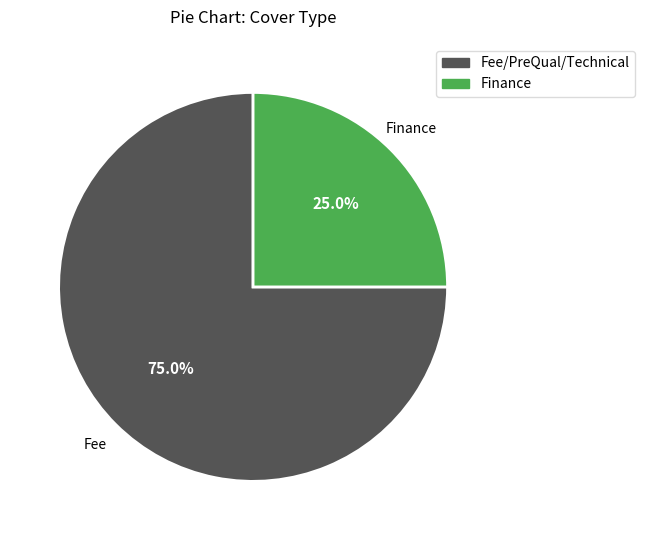

What is the total percentage of Fee/PreQual/Technical and Finance?

100.0%